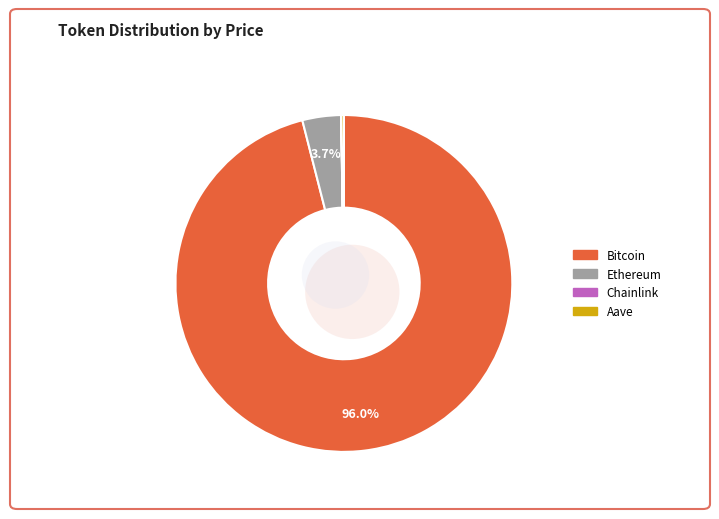

Is there any slice that represents more than half of the pie?

Yes